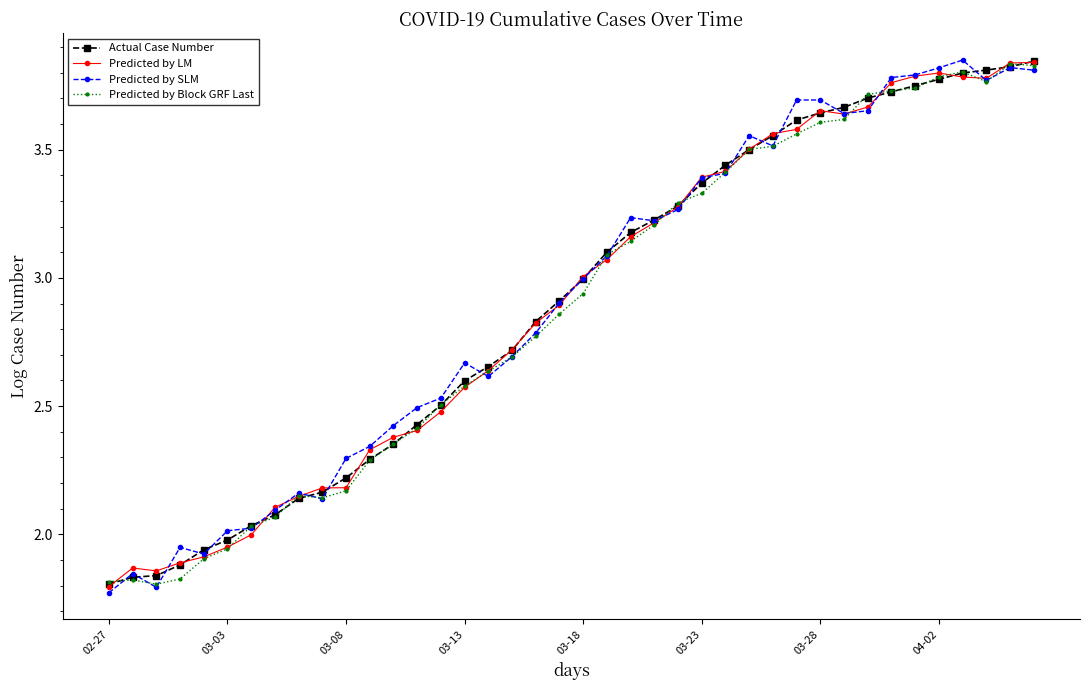

What is the label of the 4th point from the left?

03-13